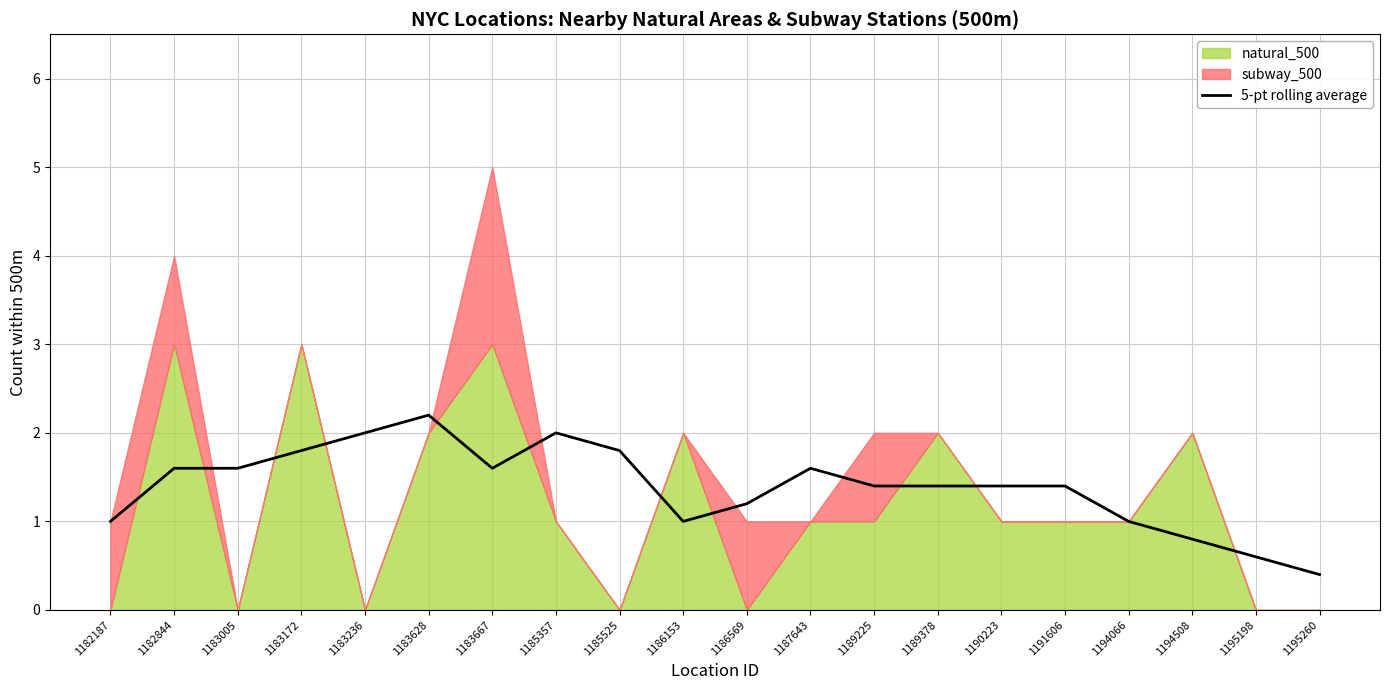

Which category has the highest value in the 5-pt rolling average series?

1183628